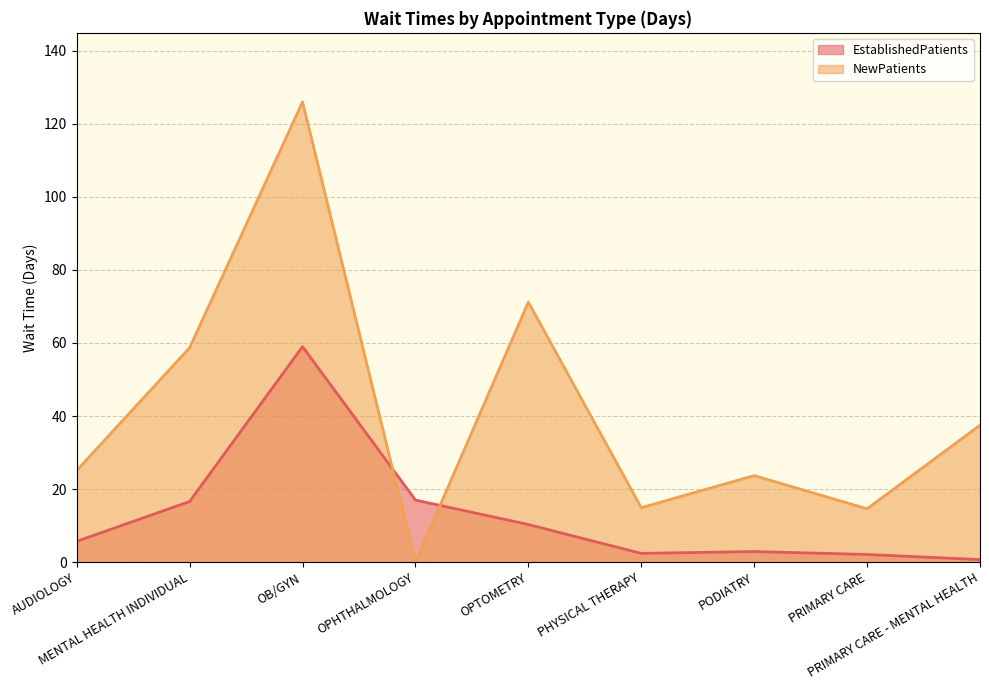

At which category does the chart reach its peak across all series?

OB/GYN